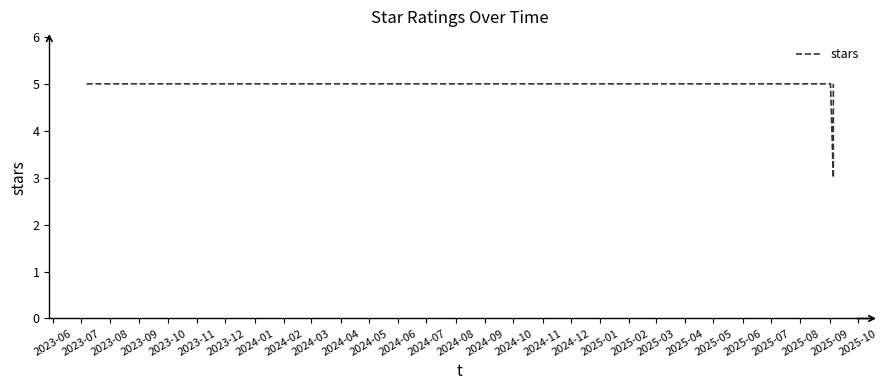

The value at 2023-12 is 7. True or false?

False